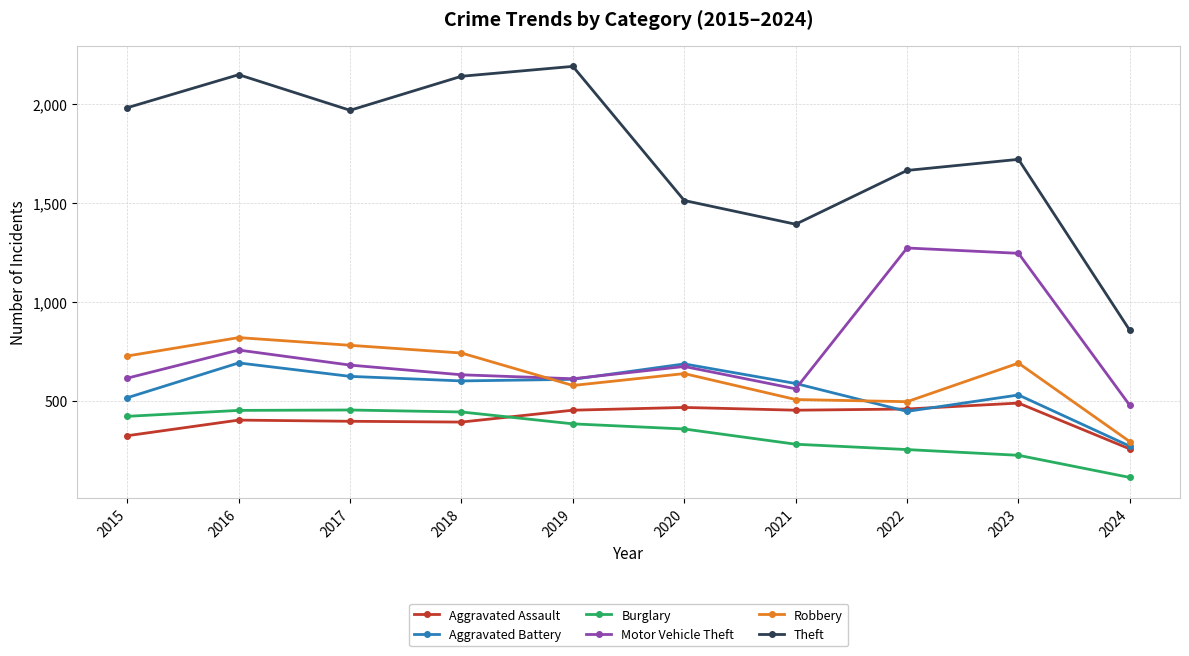

At which category does Theft reach its first local valley?

2017